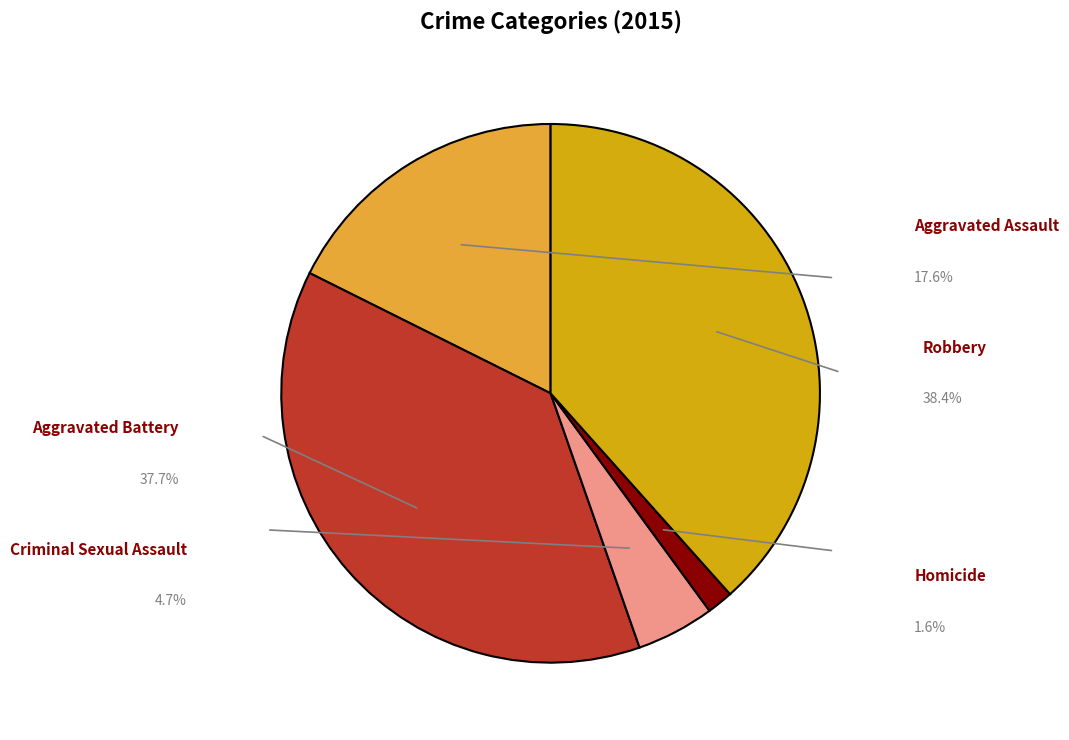

How many slices are in this pie chart?

5